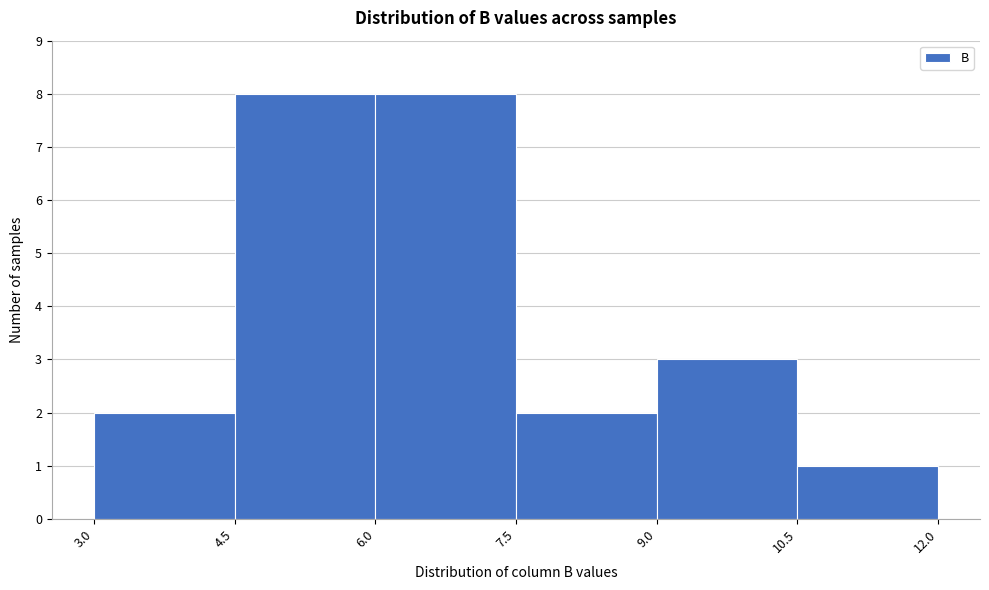

Reading left to right, transcribe this chart: for each bar, give the range it covers on the x-axis and its height. The values are not printed on the chart, so give them approximately, as read against the axis.

3.0 to 4.5: 2
4.5 to 6.0: 8
6.0 to 7.5: 8
7.5 to 9.0: 2
9.0 to 10.5: 3
10.5 to 12.0: 1